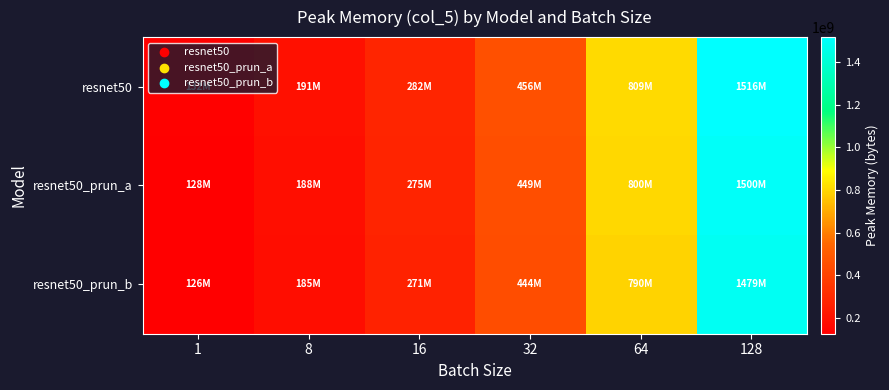

Between 8 and 64, which is larger?

64